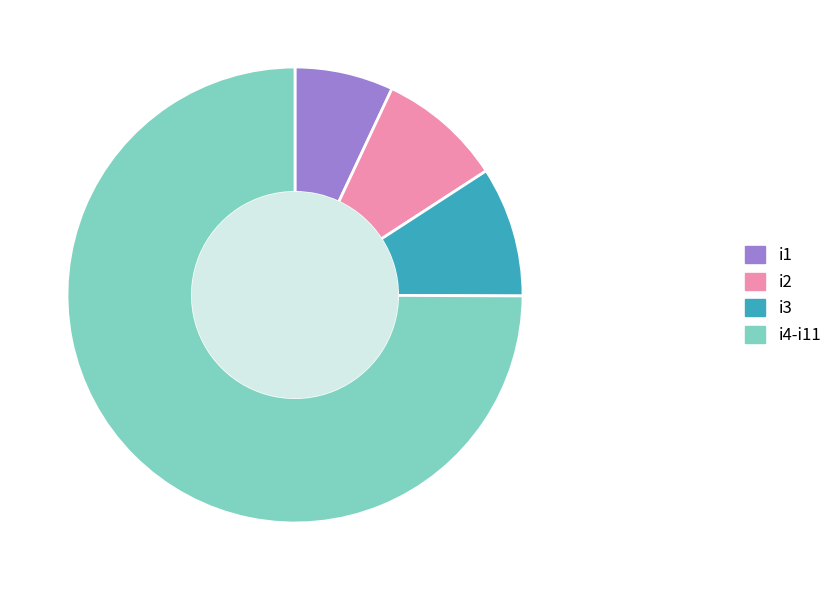

Is the sum of i2 and i1 greater than half?

No